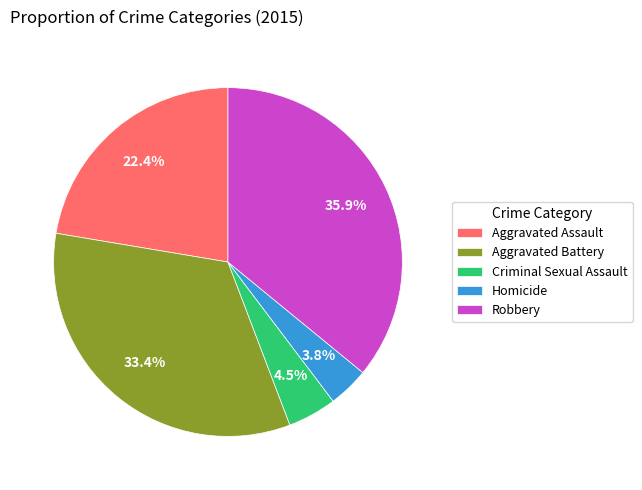

Does Aggravated Battery represent more than half of the total?

No